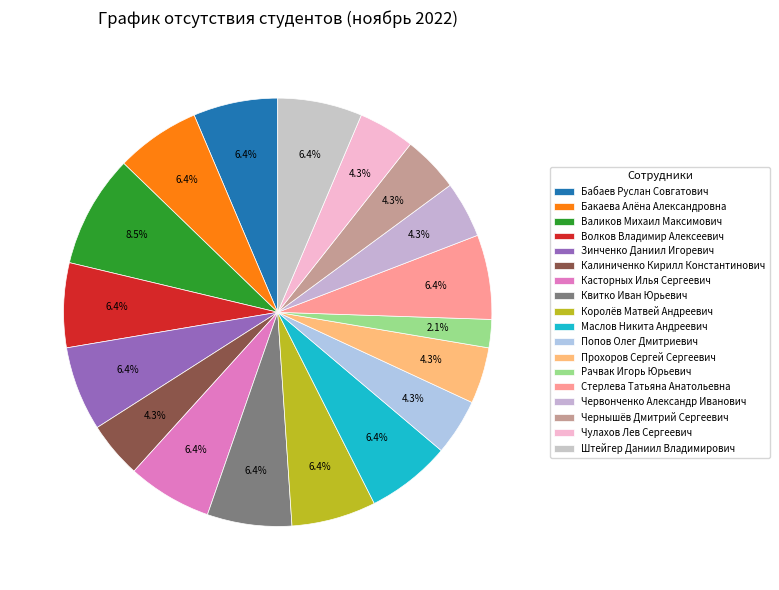

What is the total percentage of Зинченко Даниил Игоревич and Прохоров Сергей Сергеевич?

10.6%